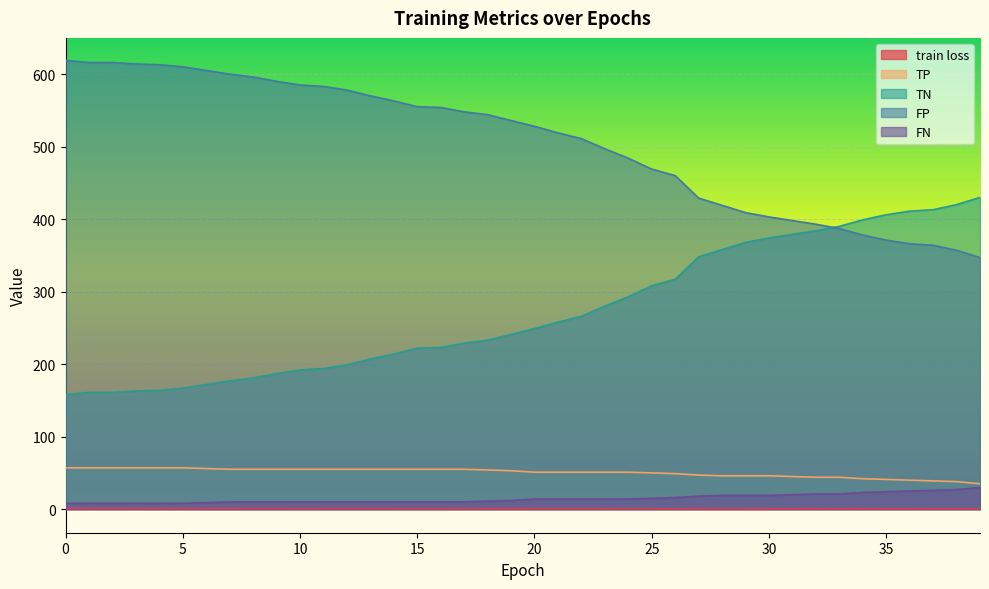

Which series has the largest total across all categories?

FP